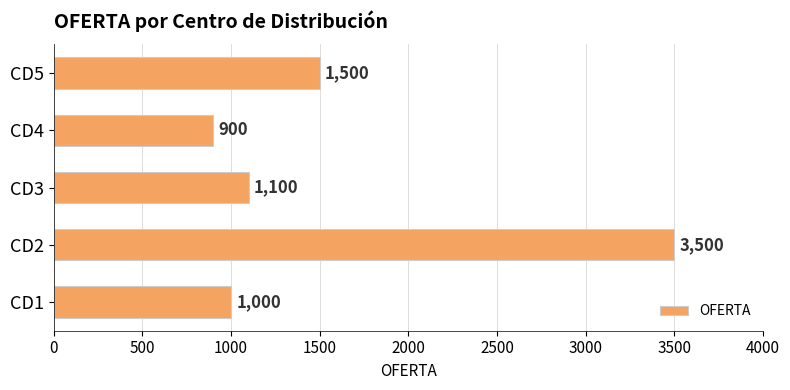

How many values are below 1100?

2